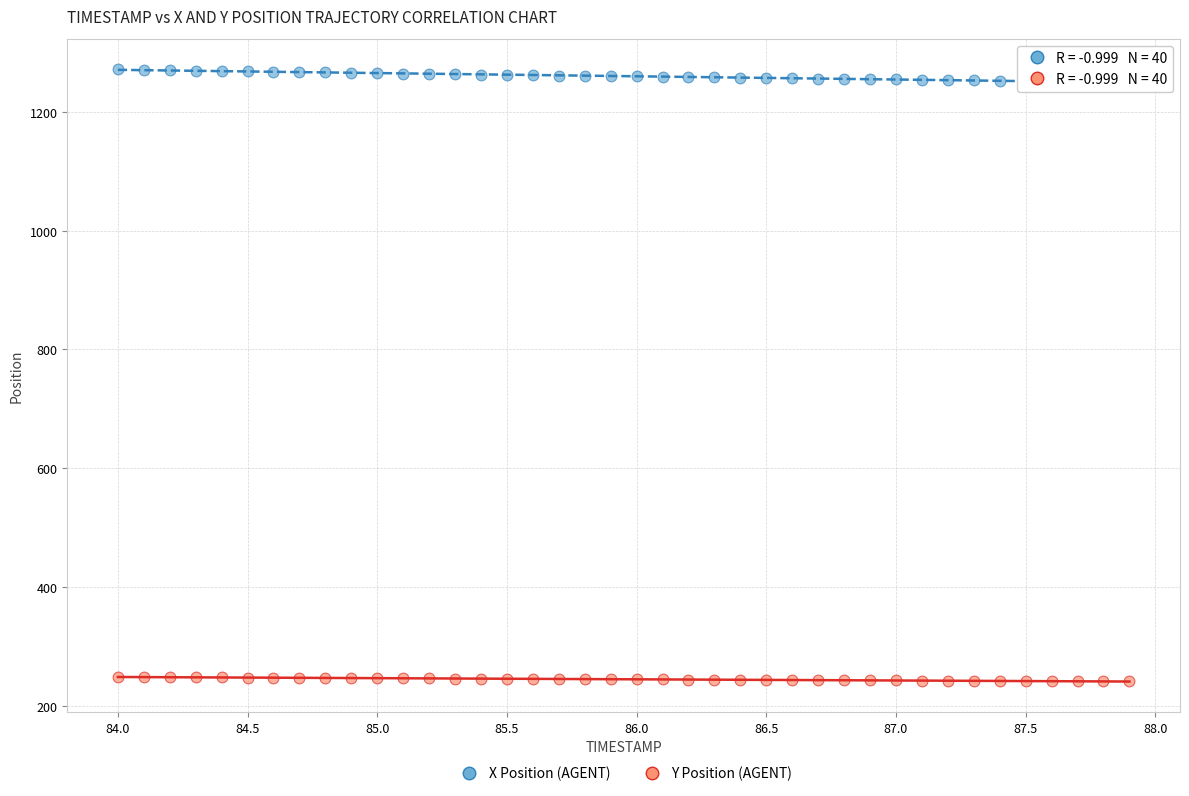

Which series contains the lowest Y value?

Y Position (AGENT)